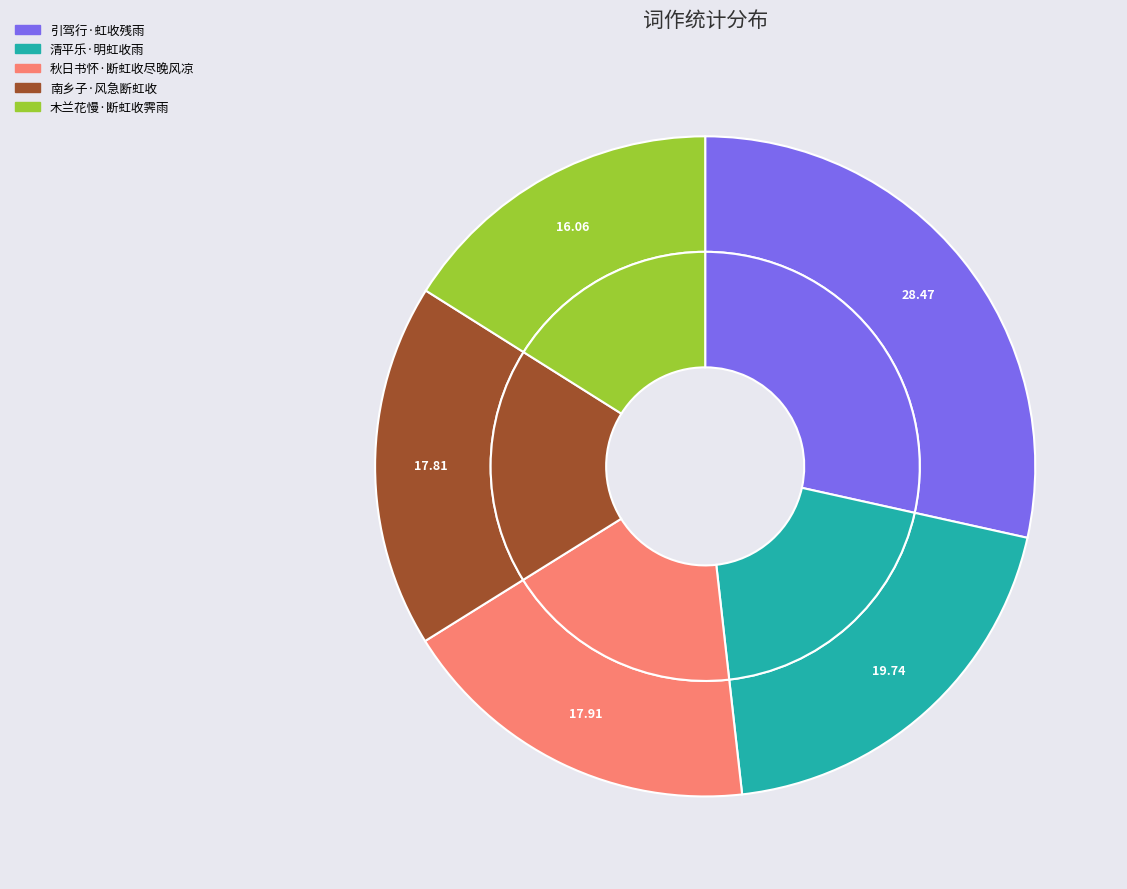

To the nearest percent, what is the difference between the 清平乐·明虹收雨 and 木兰花慢·断虹收霁雨 slice percentages?

4%